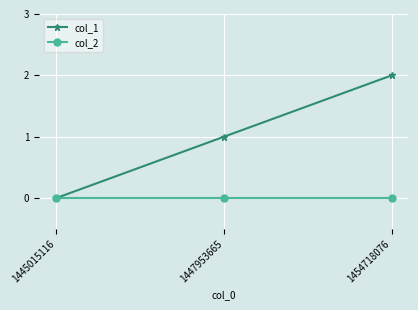

What is the difference between the maximum and minimum values in the col_1 series?

2